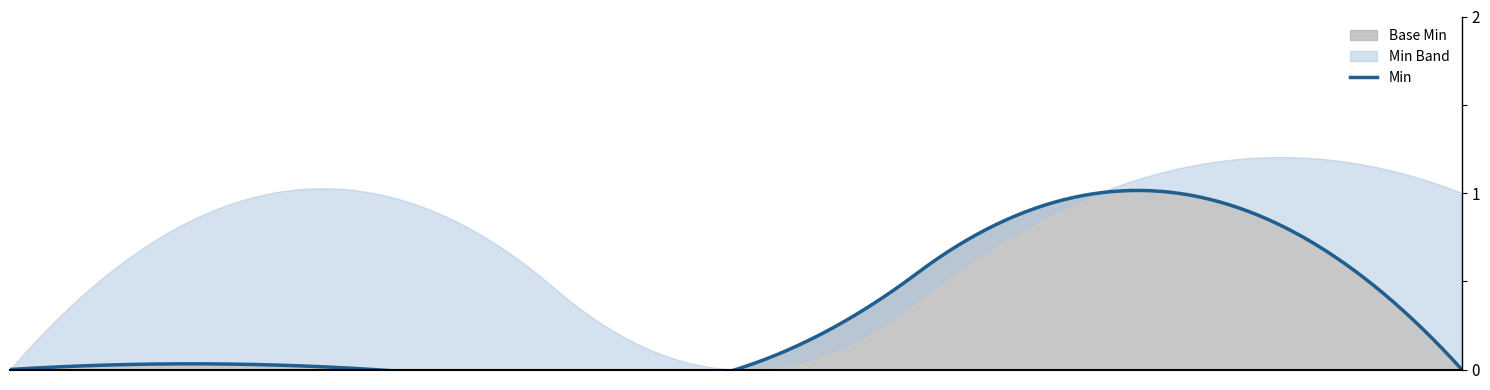

Rank the series at Extension.id from highest to lowest value.

Min, Base Min